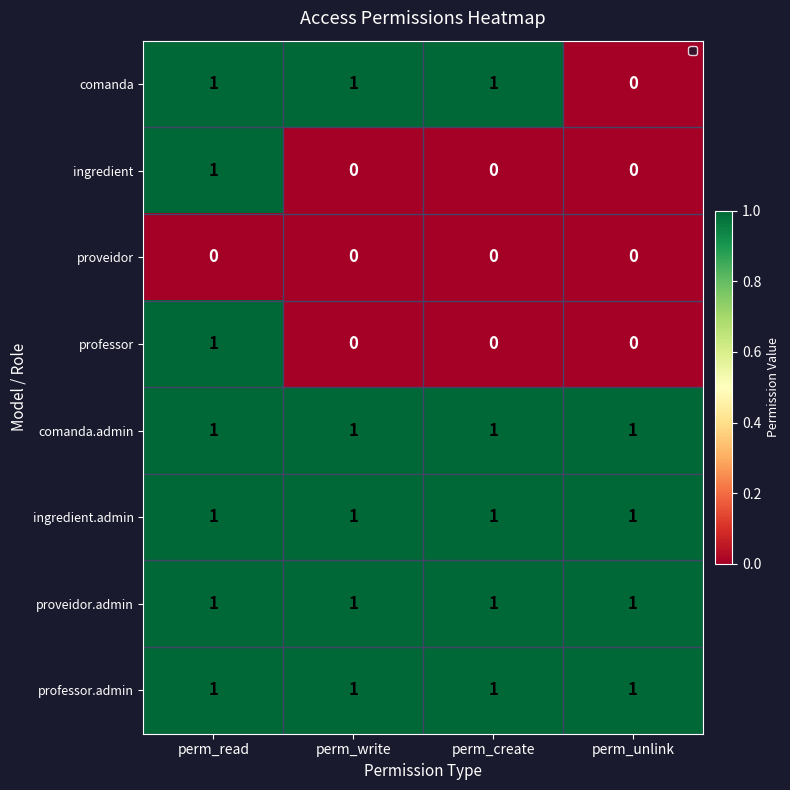

What is the sum of all ingredient.admin values?

4